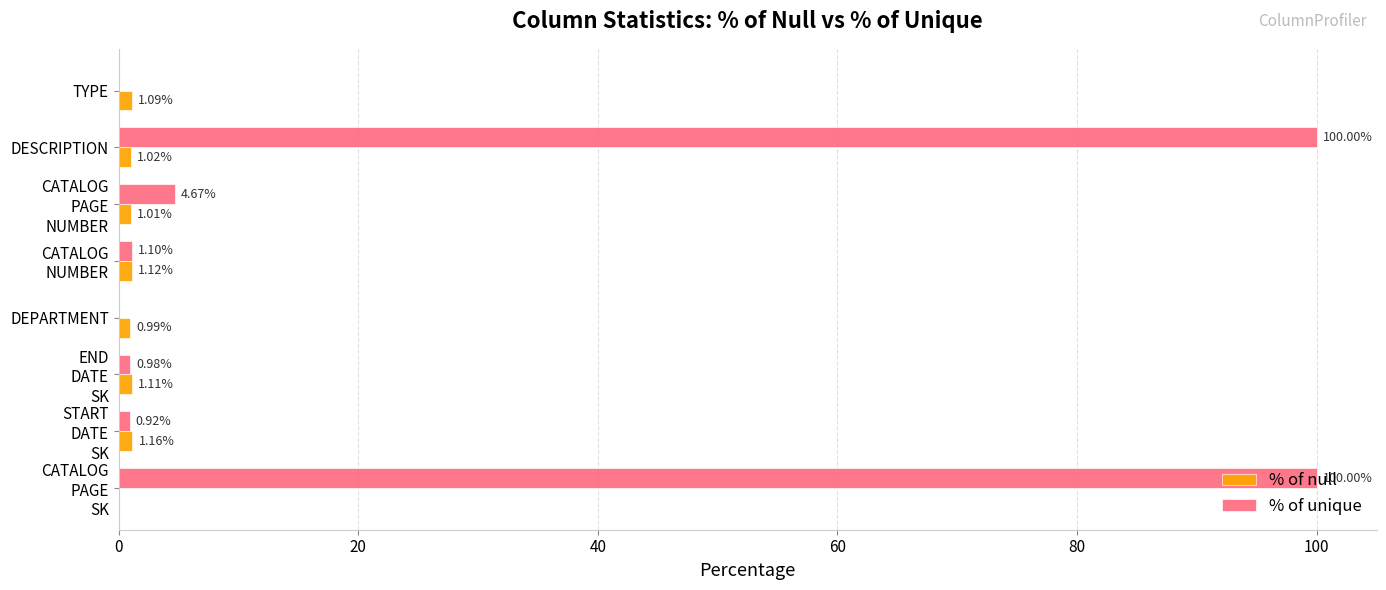

What is the sum of all % of unique values?

207.7